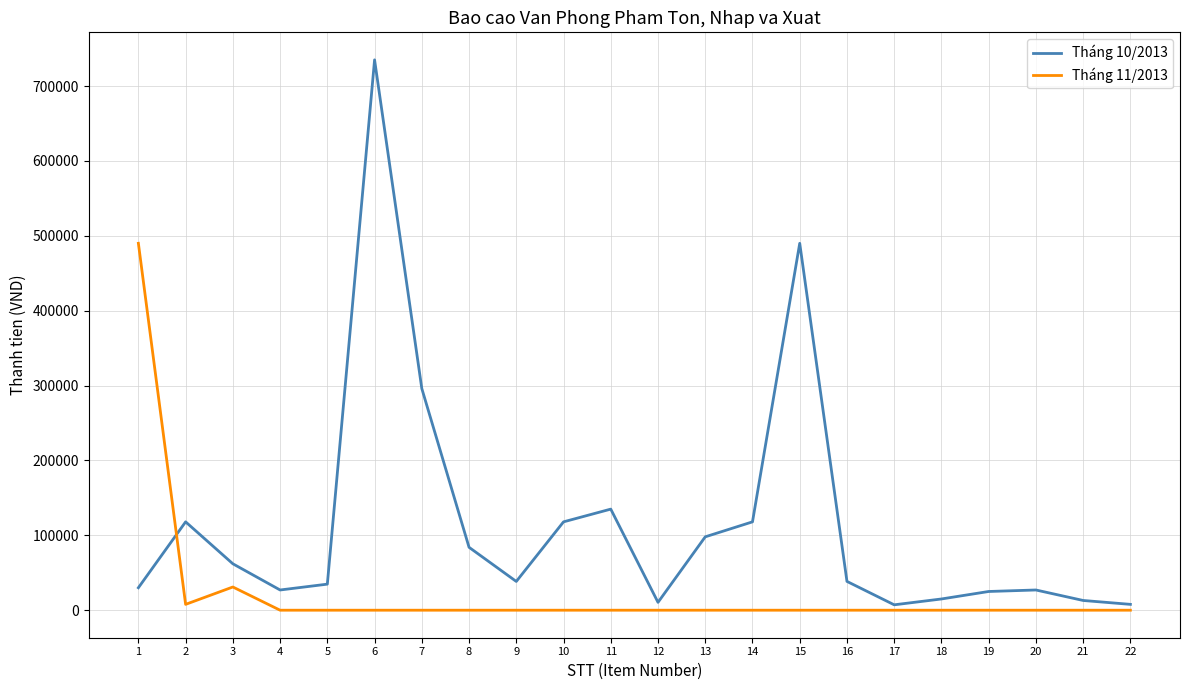

Which series has the largest total across all categories?

Tháng 10/2013